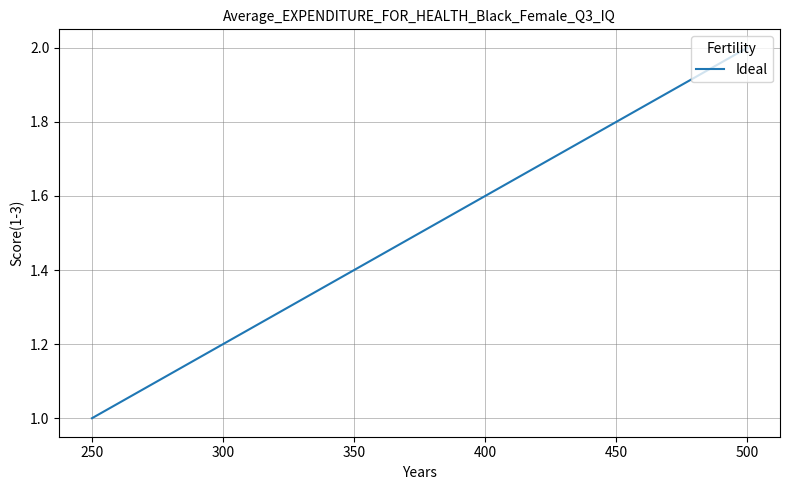

What is the difference between the maximum and minimum values?

1